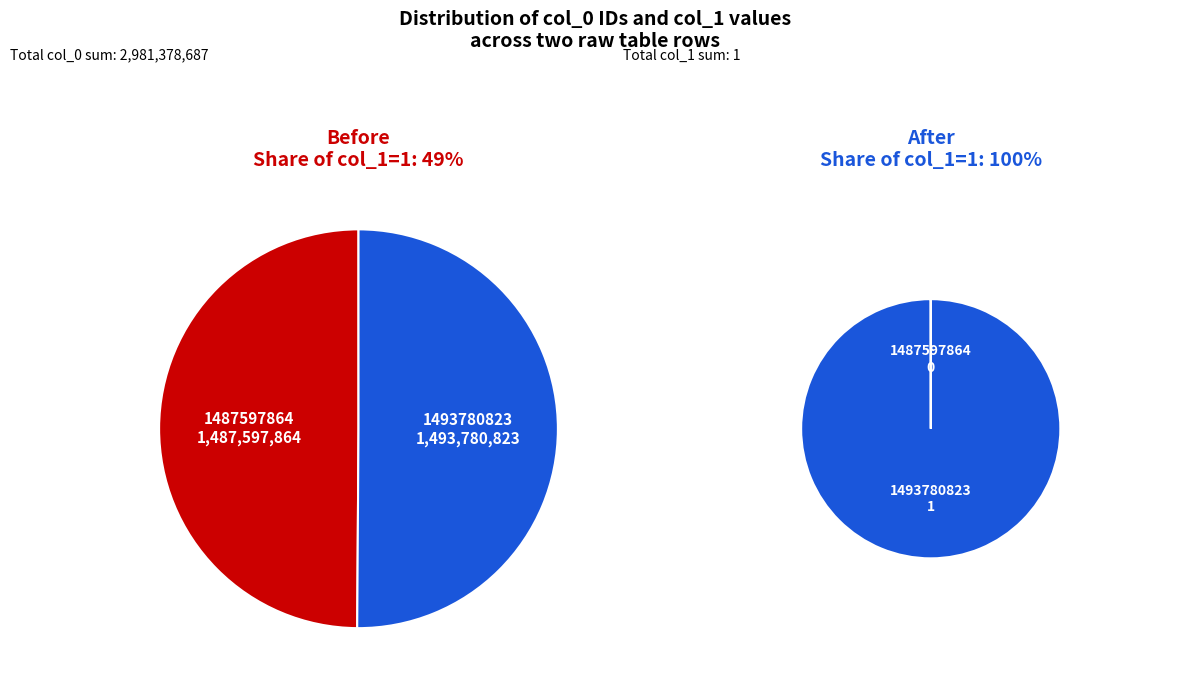

Does 1493780823 represent more than half of the total?

Yes